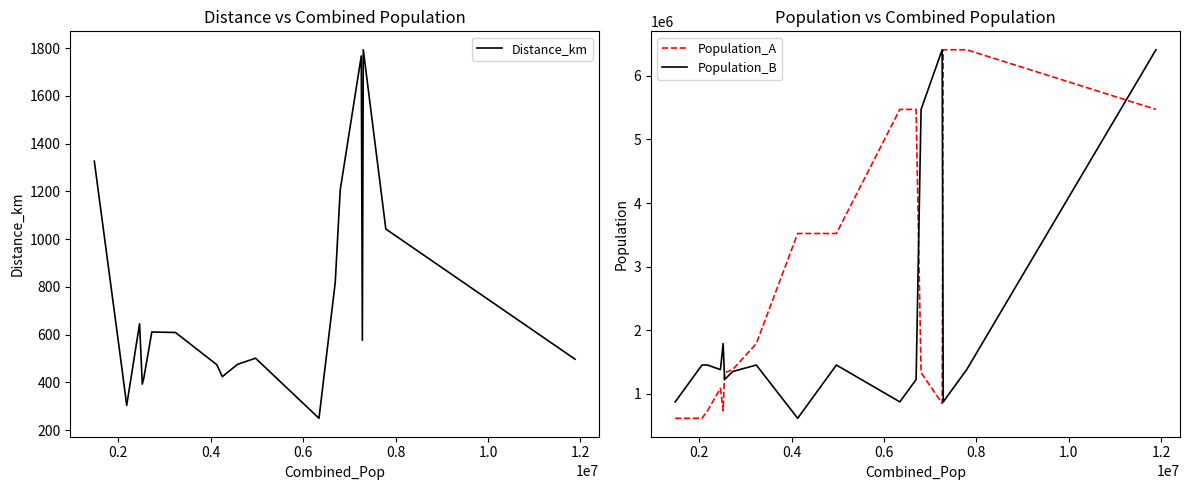

What are all the series names shown in the legend?

Distance_km, Population_A, Population_B